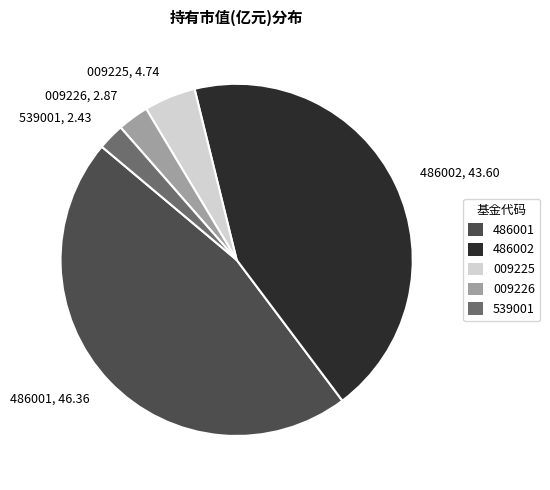

Is it true that 009226 is 12% of the pie?

False